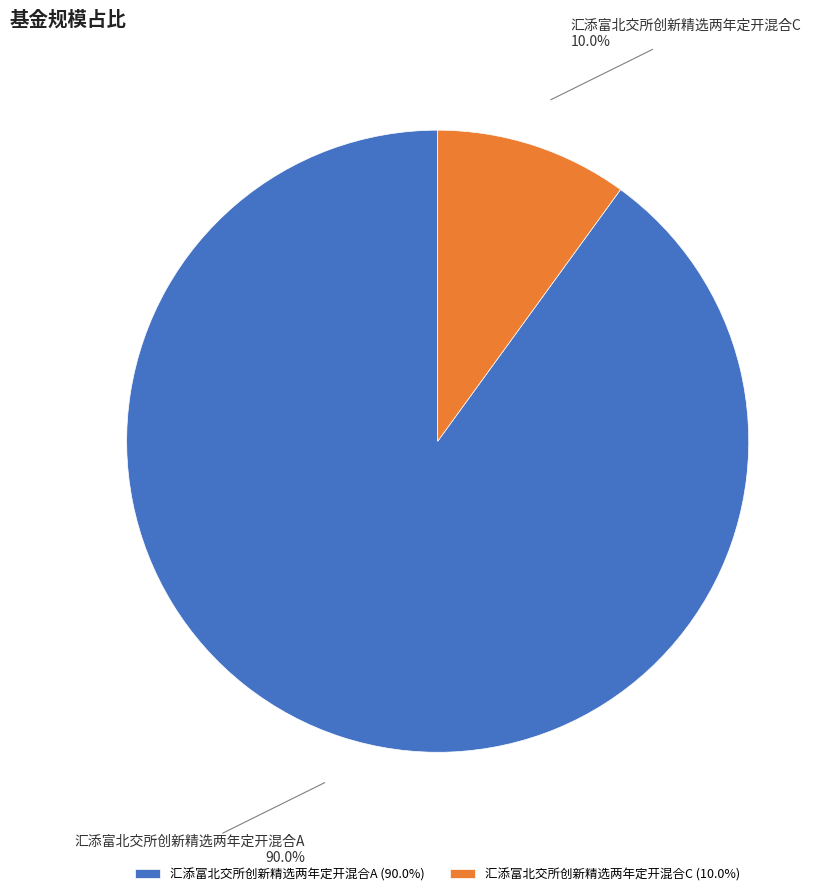

Is there a majority slice in this chart?

Yes